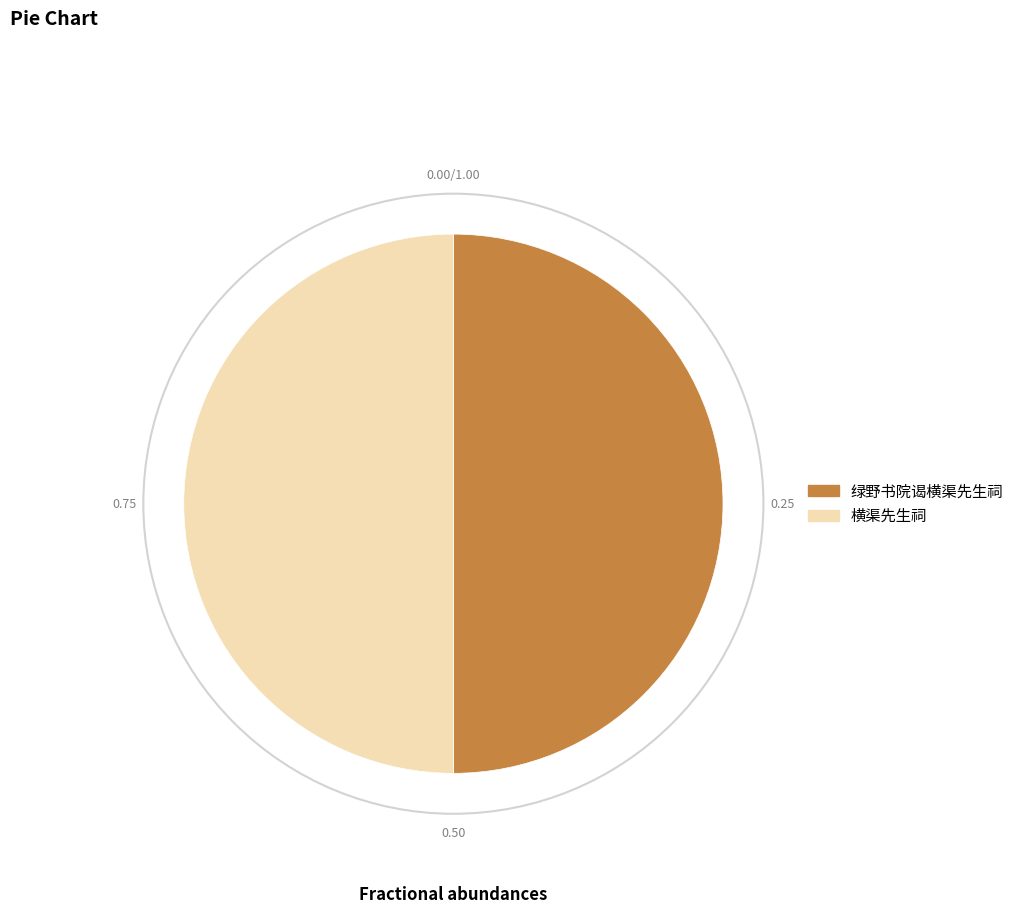

What is the ratio of the value at 绿野书院谒横渠先生祠 to the value at 横渠先生祠?

1.0